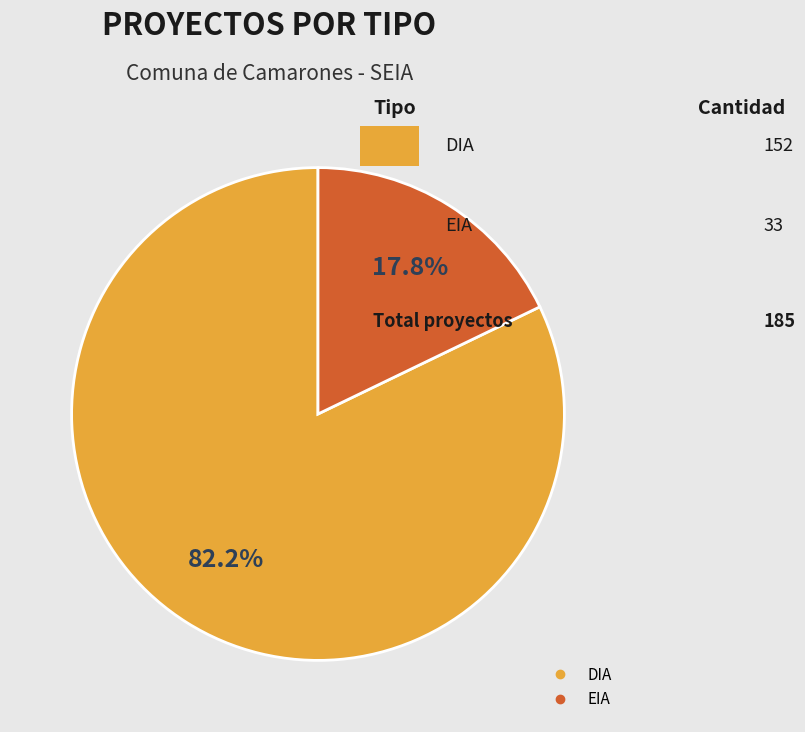

Rank the categories by value from lowest to highest.

EIA, DIA